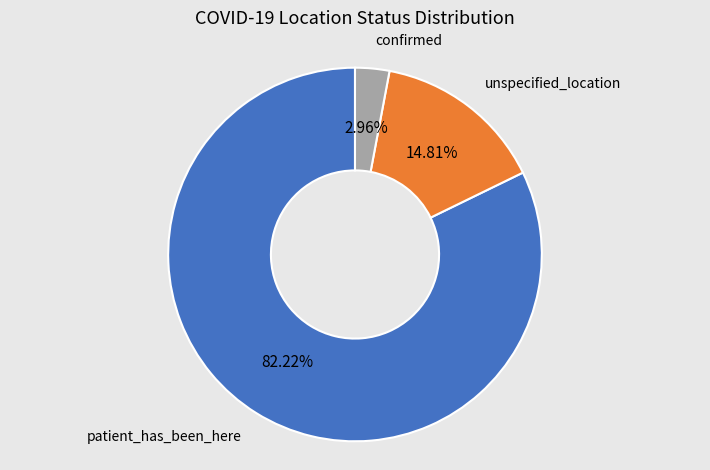

Count the number of slices in the pie.

3